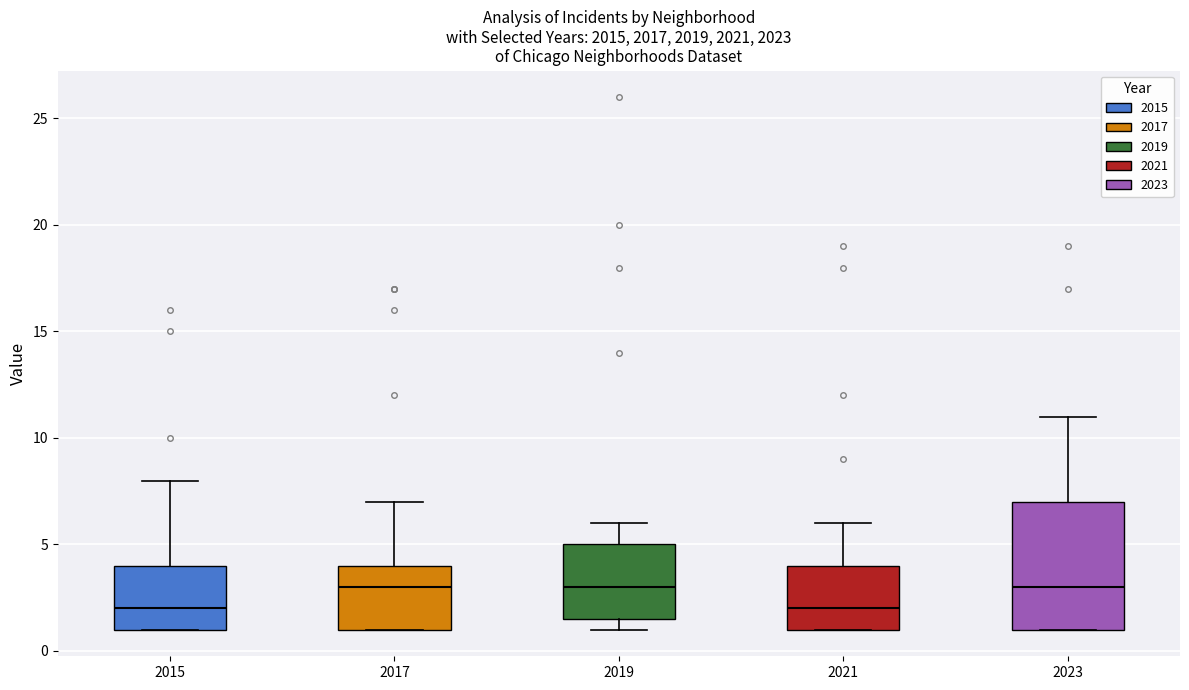

Reading left to right, read every box against the y-axis: the position of its median line, the range the box covers, and the ends of its whiskers. The values are not printed on the chart, so give them approximately, as read against the axis.

2015: median 2.0, box 1.0 to 4.0, whiskers 1.0 to 8.0
2017: median 3.0, box 1.0 to 4.0, whiskers 1.0 to 7.0
2019: median 3.0, box 1.5 to 5.0, whiskers 1.0 to 6.0
2021: median 2.0, box 1.0 to 4.0, whiskers 1.0 to 6.0
2023: median 3.0, box 1.0 to 7.0, whiskers 1.0 to 11.0